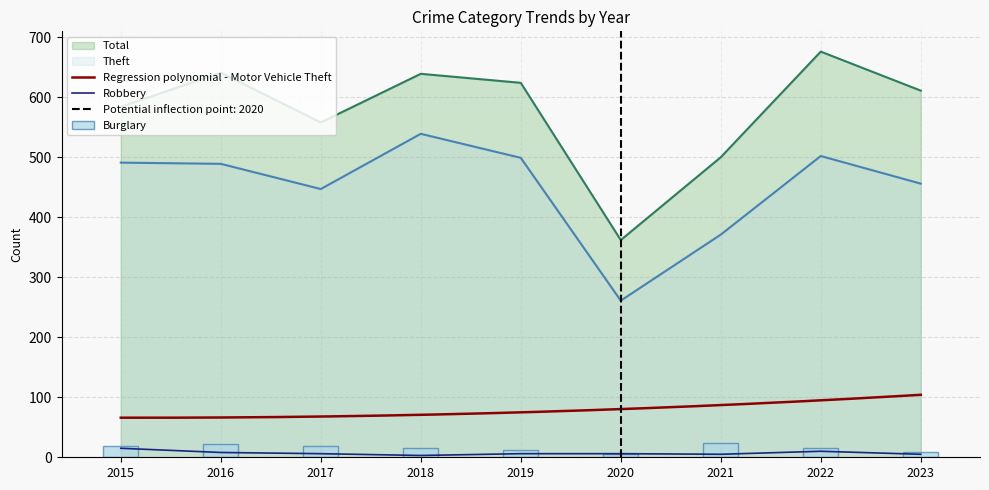

What is the difference between the maximum and second lowest values in the Theft series?

168